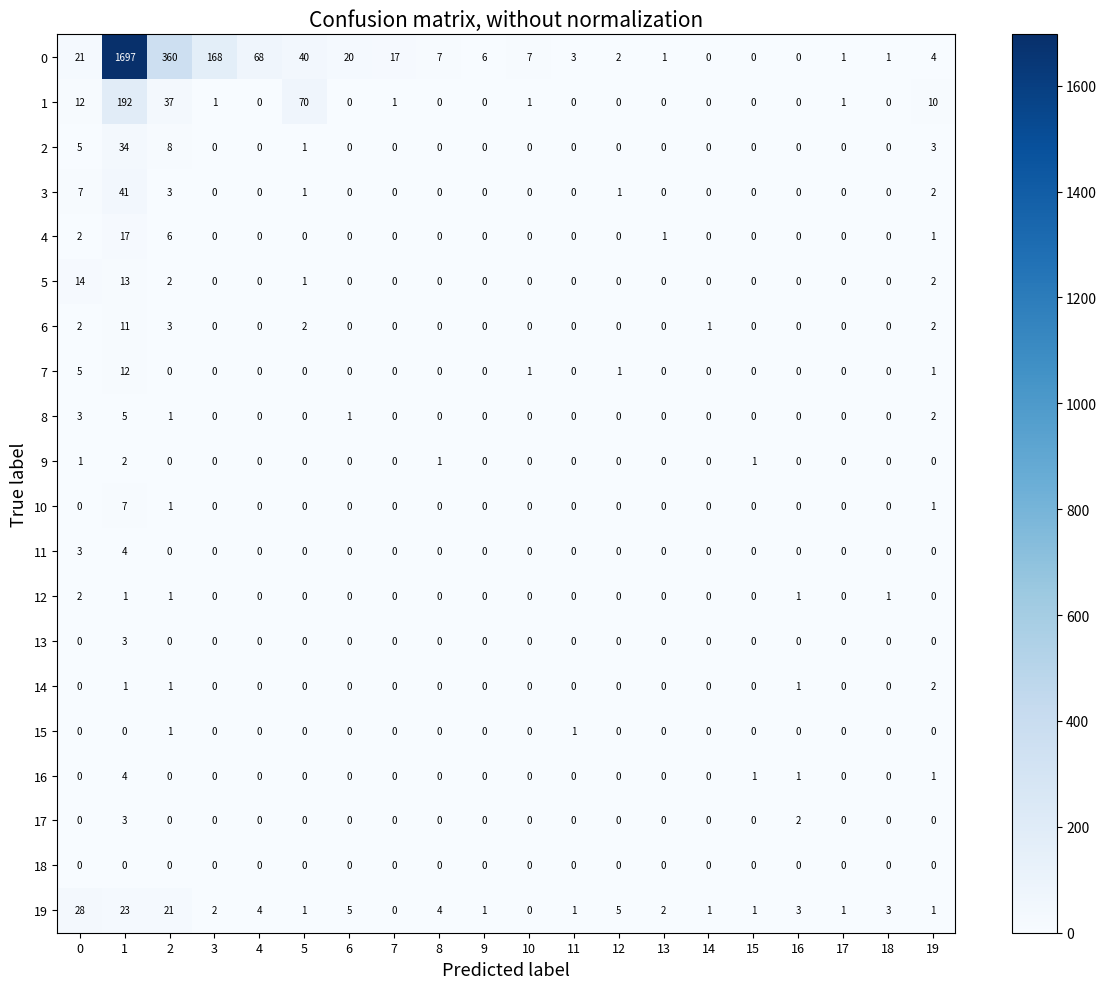

The 2 series shows 10 at 10. True or false?

False